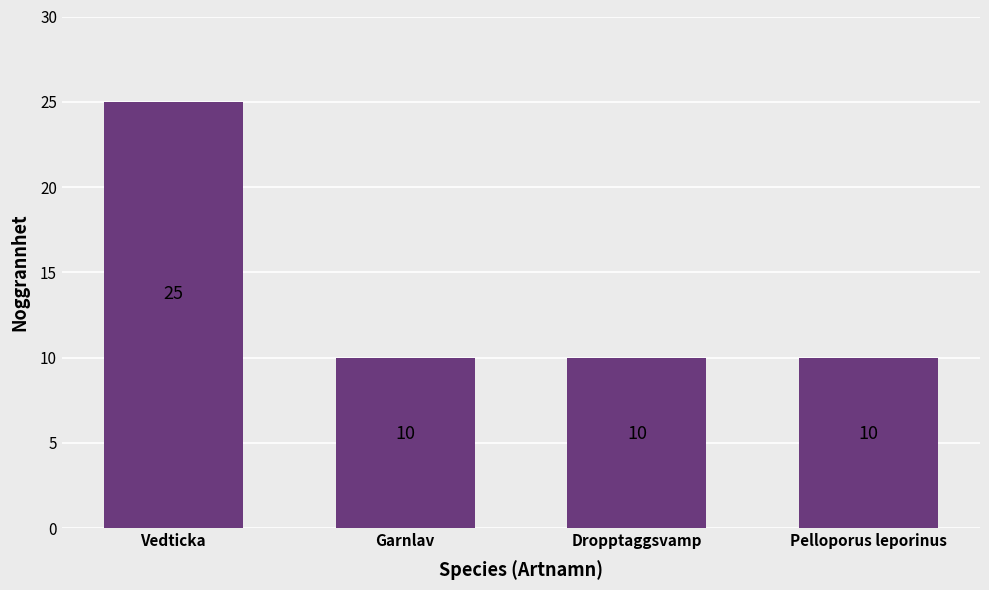

What is the change in value from Vedticka to Garnlav?

-15